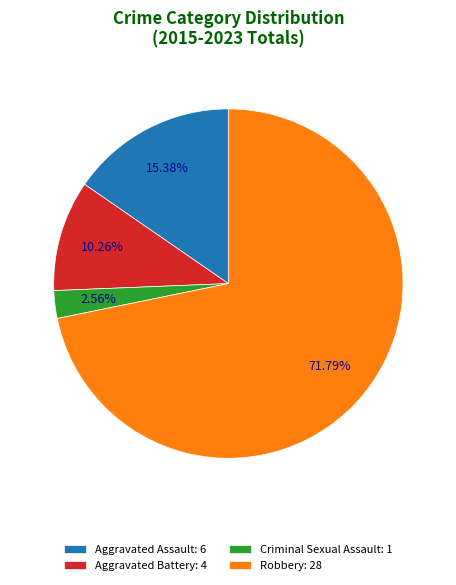

What is the ratio of the value at Aggravated Assault to the value at Robbery?

0.2